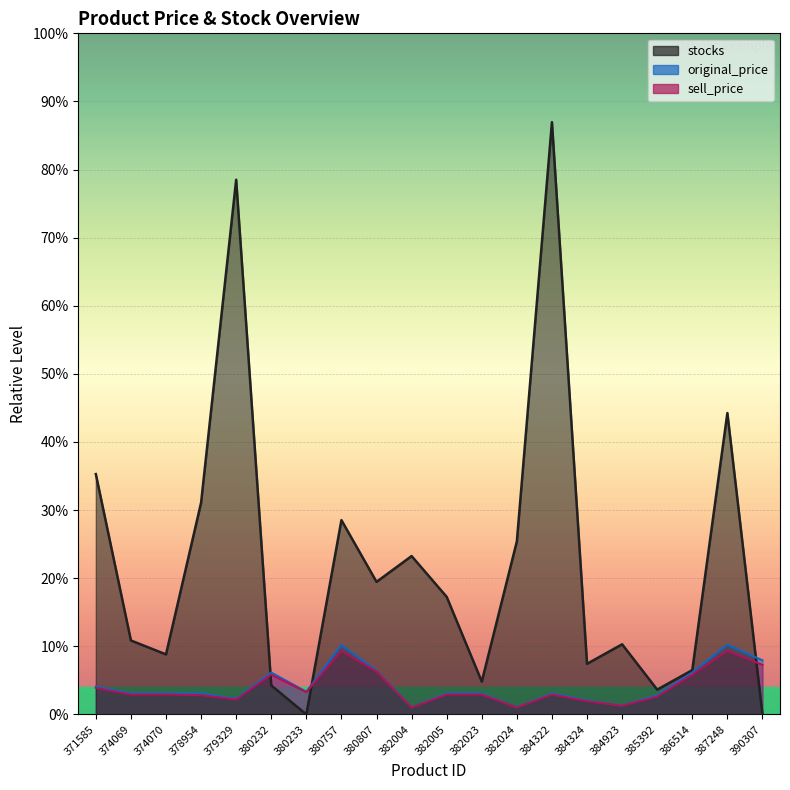

How many lines are shown in the chart?

3